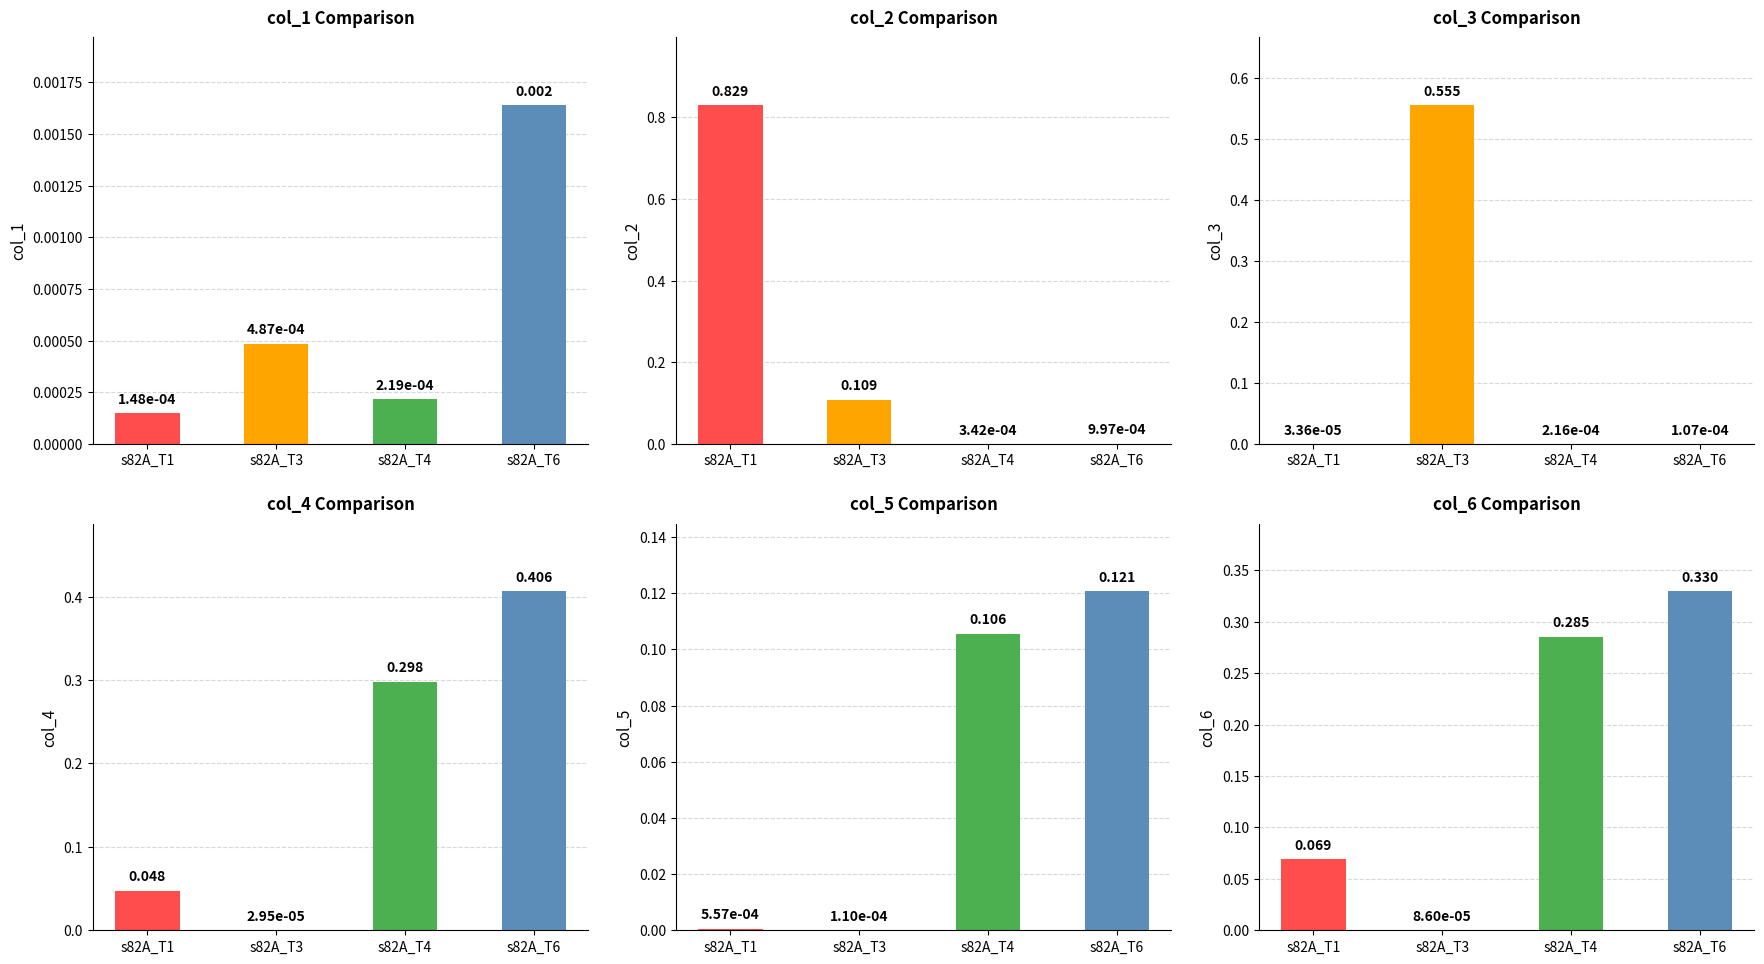

Which has a higher value, s82A_T6 or s82A_T1?

s82A_T6